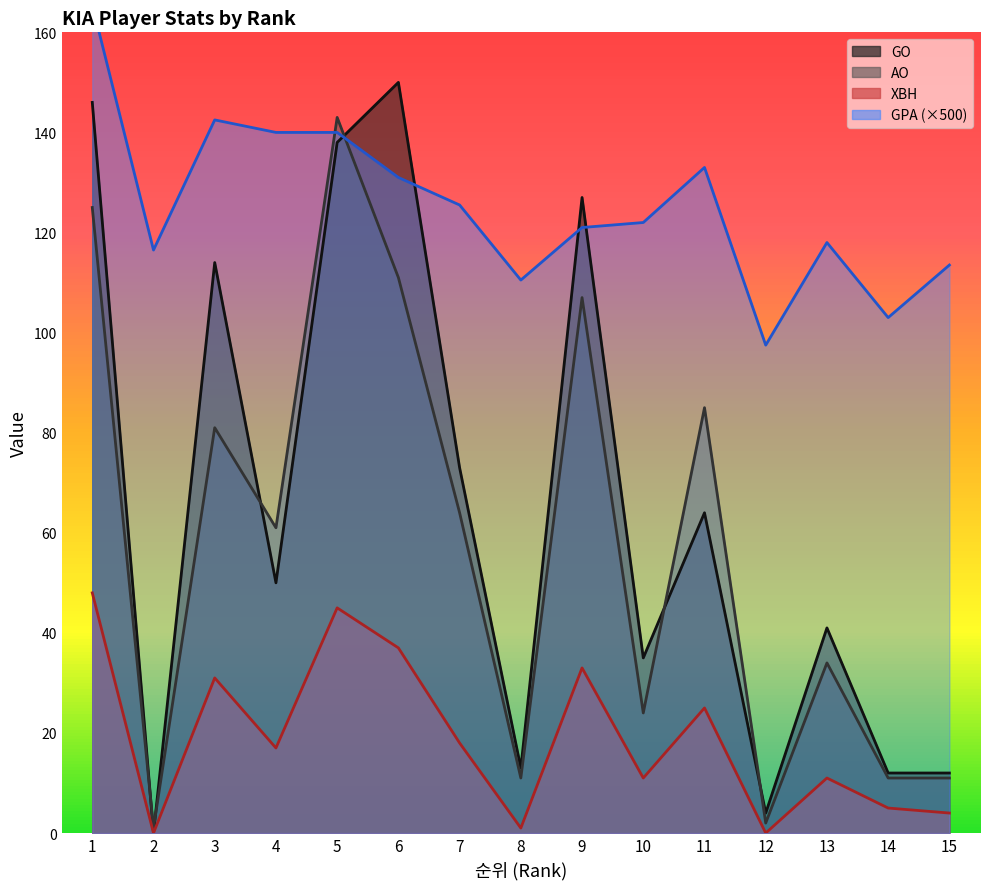

Which series has the largest range (max minus min)?

GO